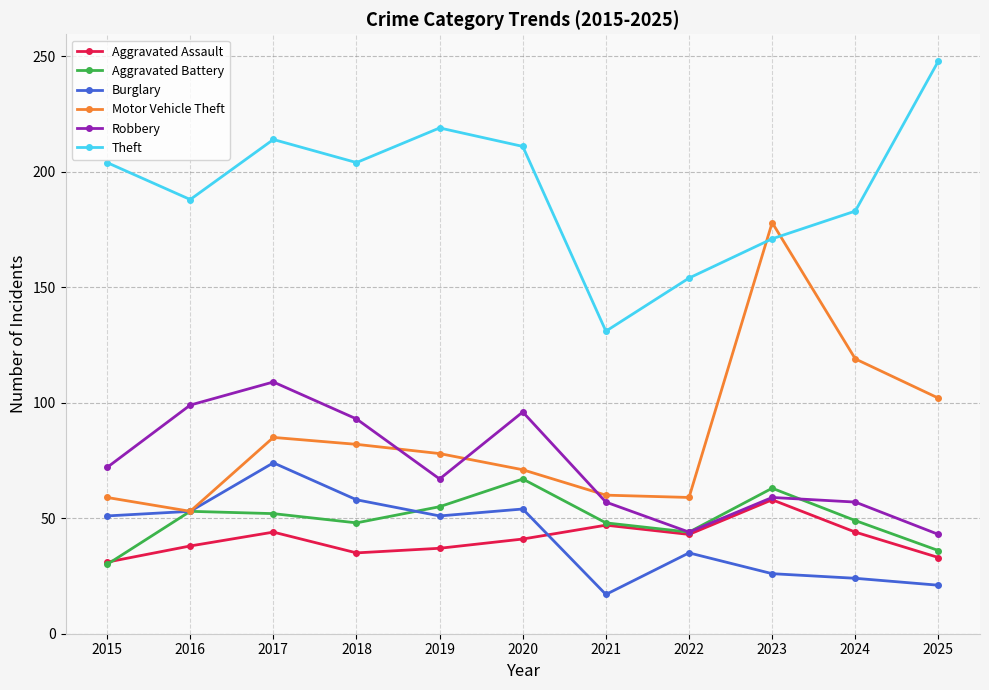

The Aggravated Battery series shows 48 at 2021. True or false?

True